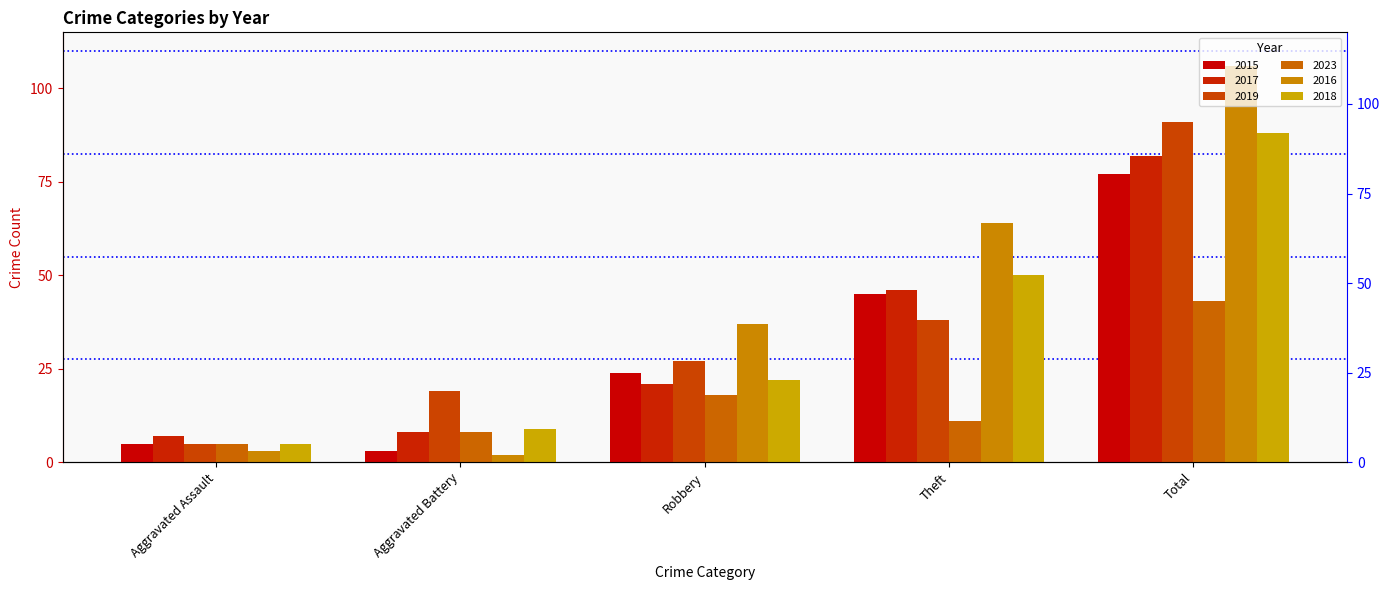

What is the value of the 2023 bar at the 4th from the left?

11